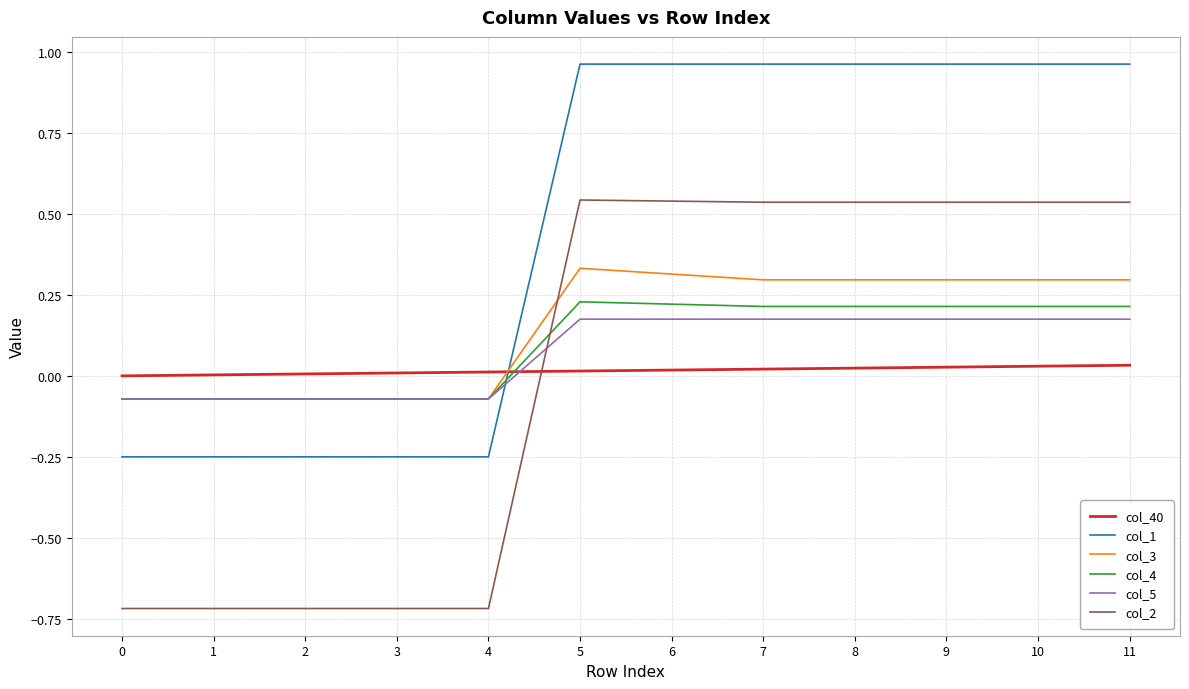

What is the minimum value shown in the chart?

-0.7